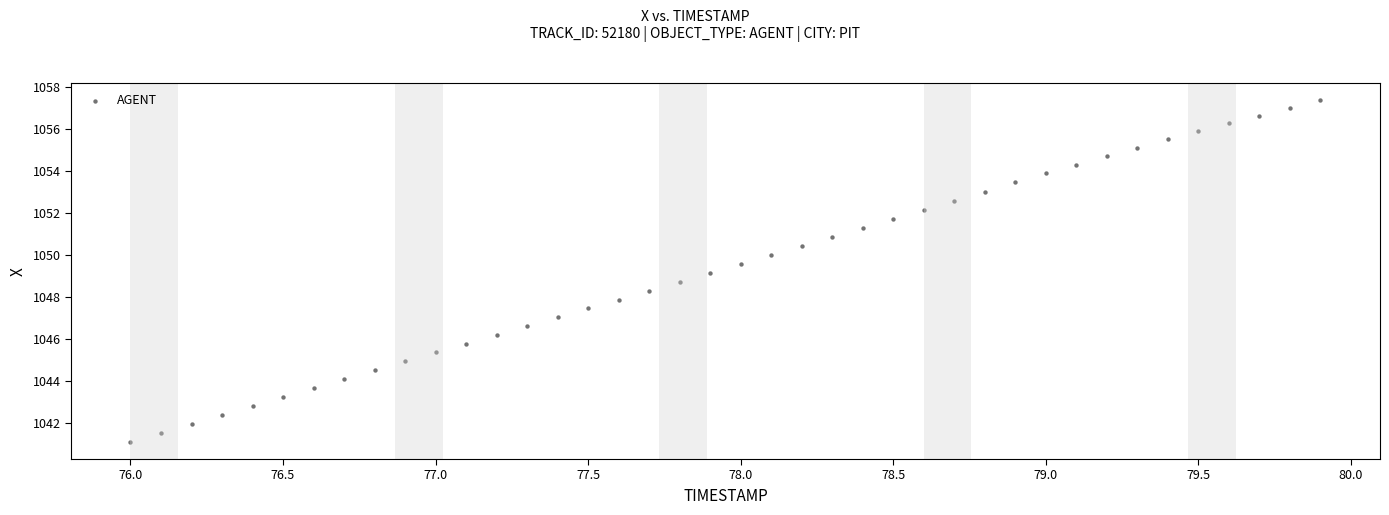

What is the range of X values (max minus min)?

3.9